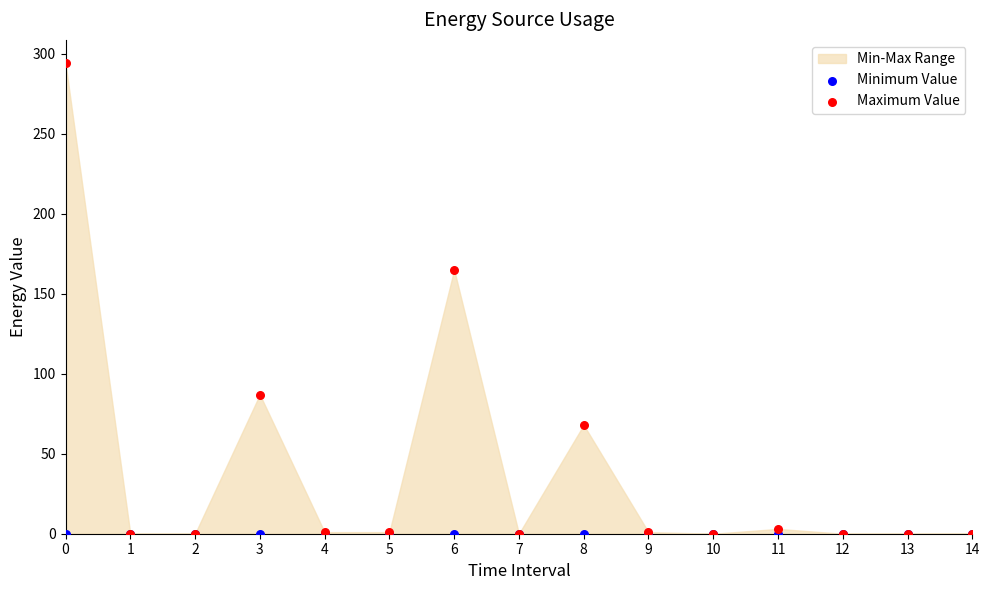

Which series contains the highest Y value?

Maximum Value